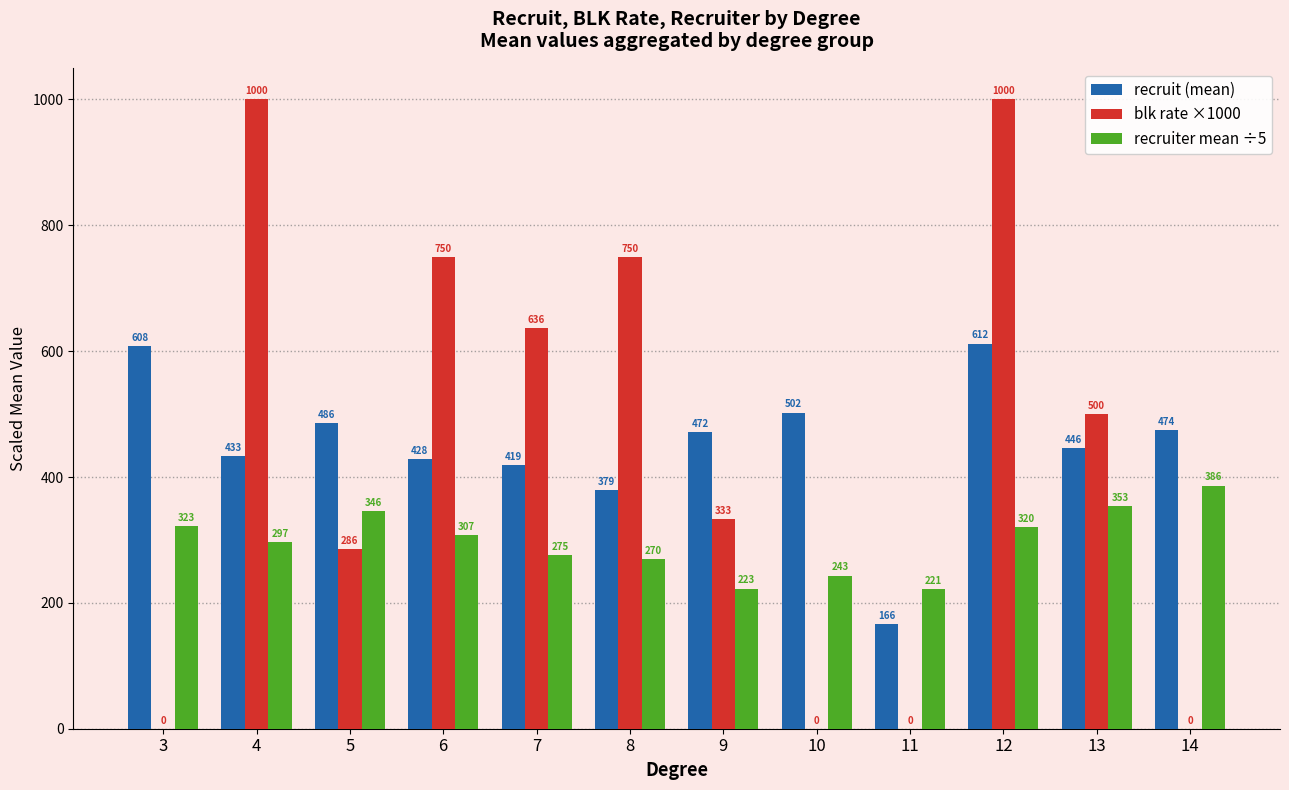

What is the maximum value shown in the chart?

1000.0